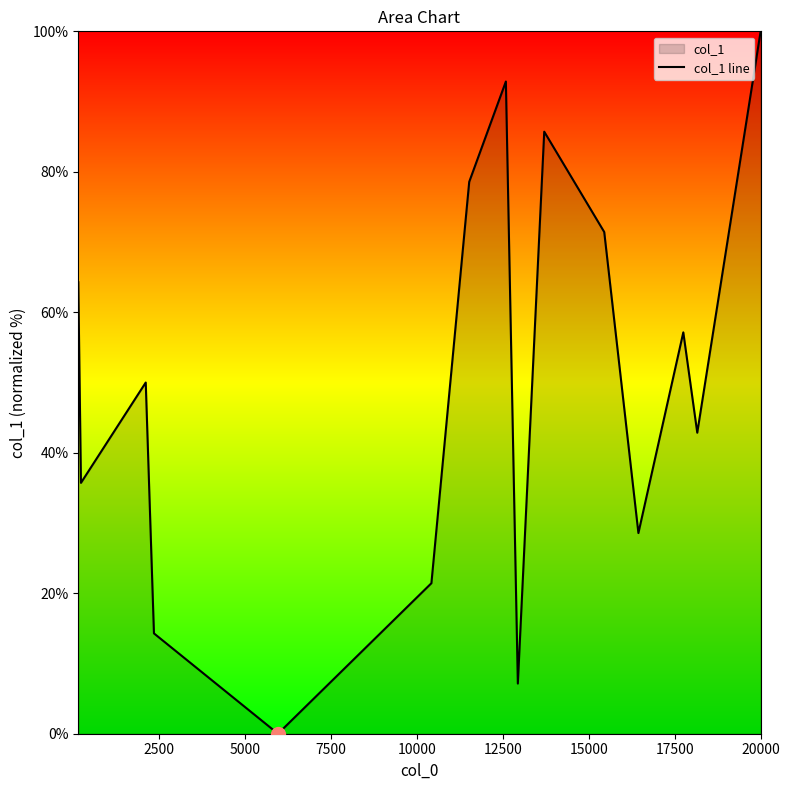

How many positive values are there?

14